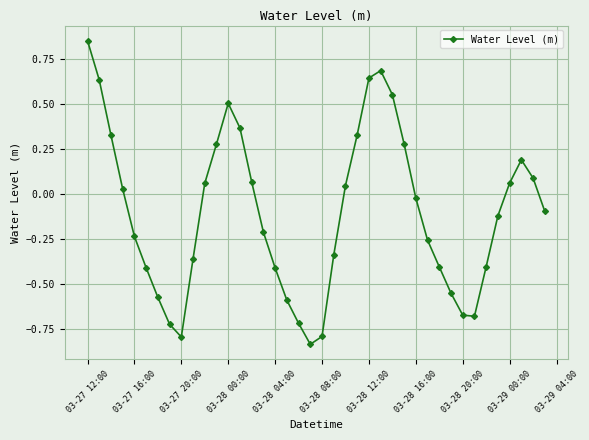

What is the difference between the second highest and minimum values?

1.5